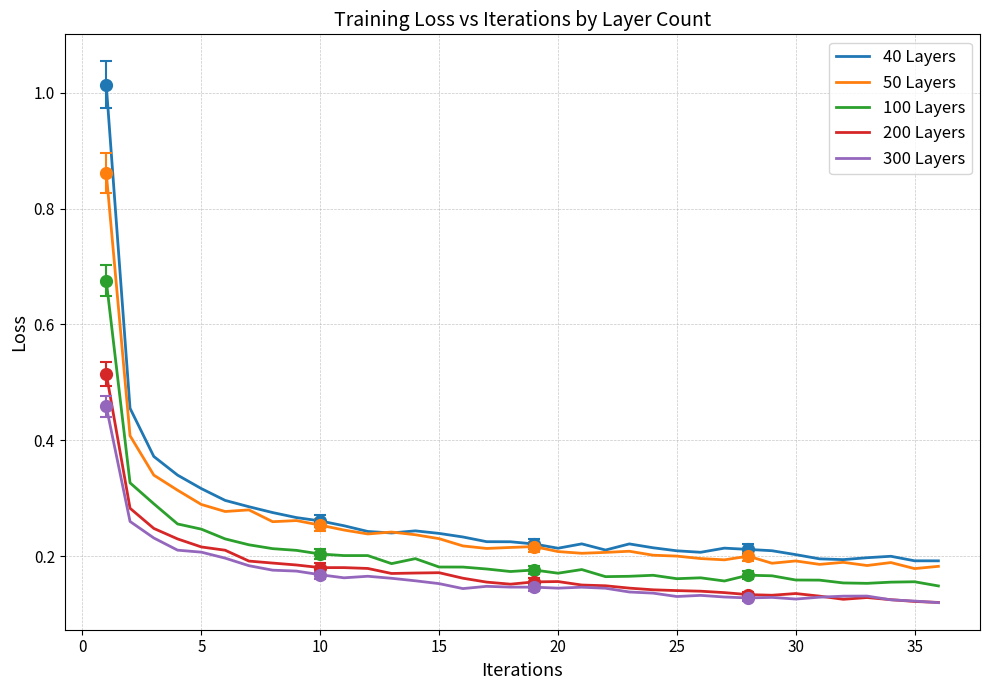

True or false: 50 Layers and 100 Layers intersect in this chart.

False